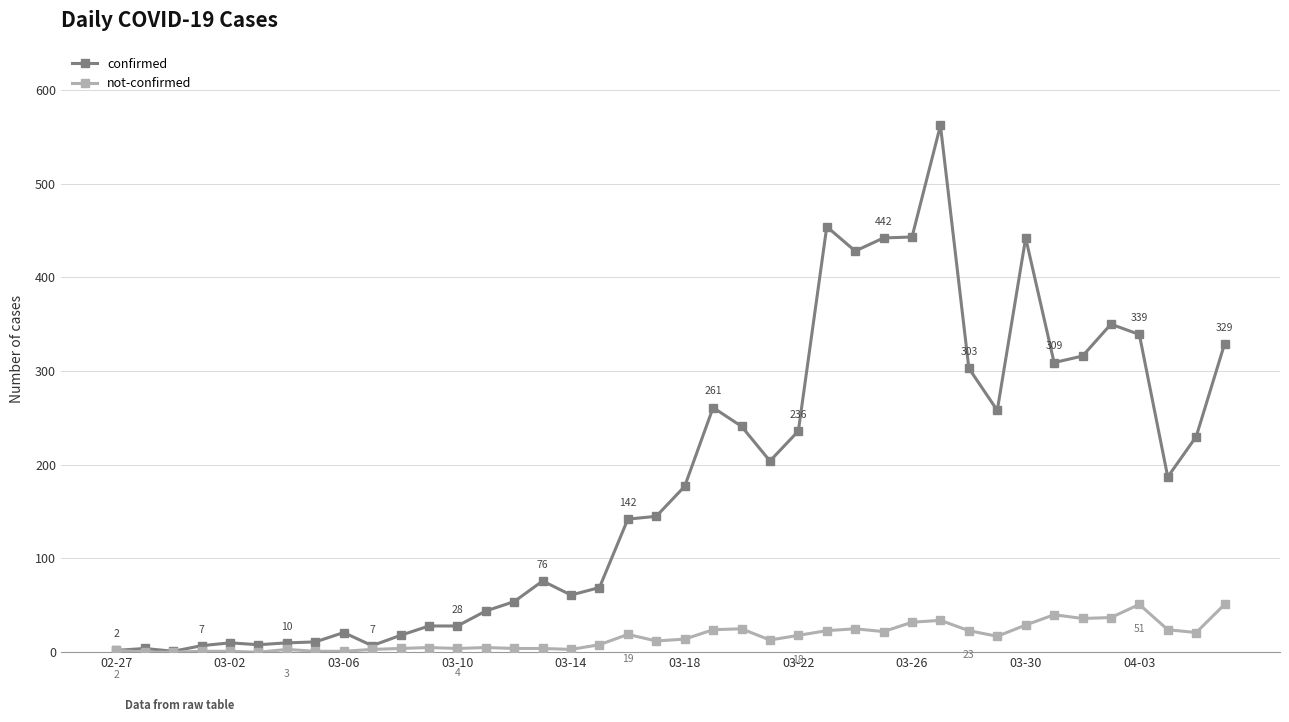

Does the chart have visible grid lines?

Yes